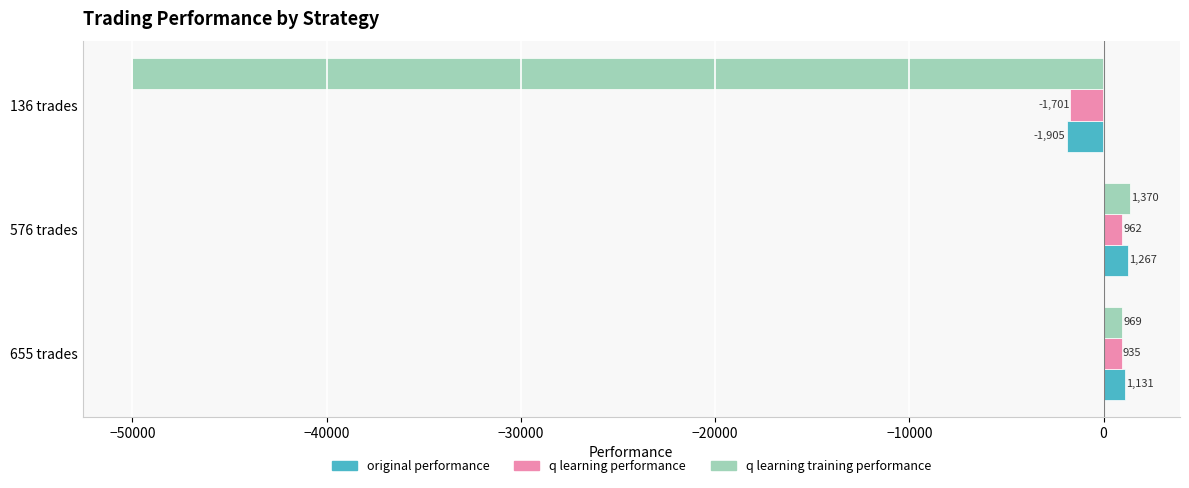

Which series has the widest spread of values?

q learning training performance